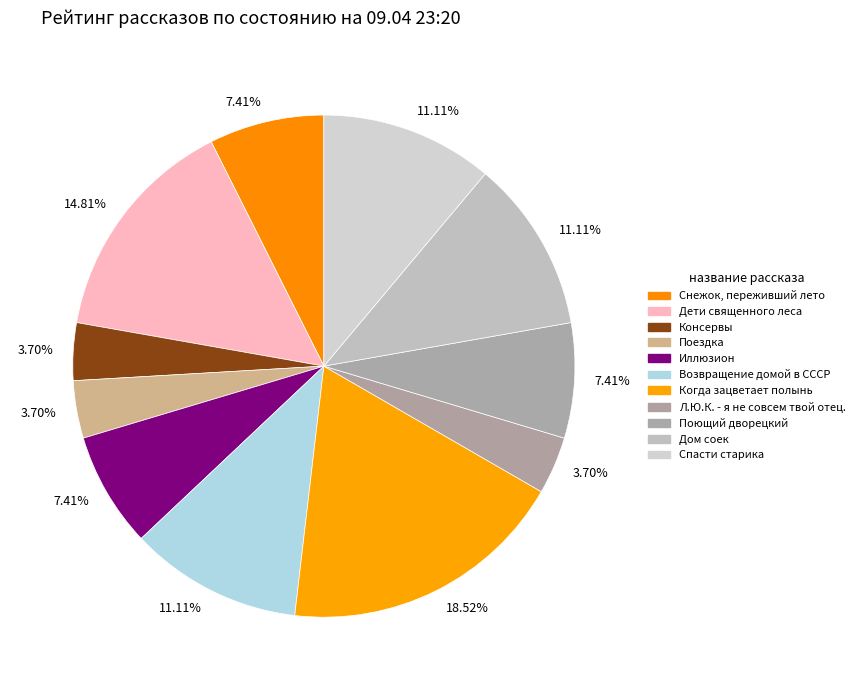

Rank the categories by value from lowest to highest.

Консервы, Поездка, Л.Ю.К. - я не совсем твой отец., Снежок, переживший лето, Иллюзион, Поющий дворецкий, Возвращение домой в СССР, Дом соек, Спасти старика, Дети священного леса, Когда зацветает полынь